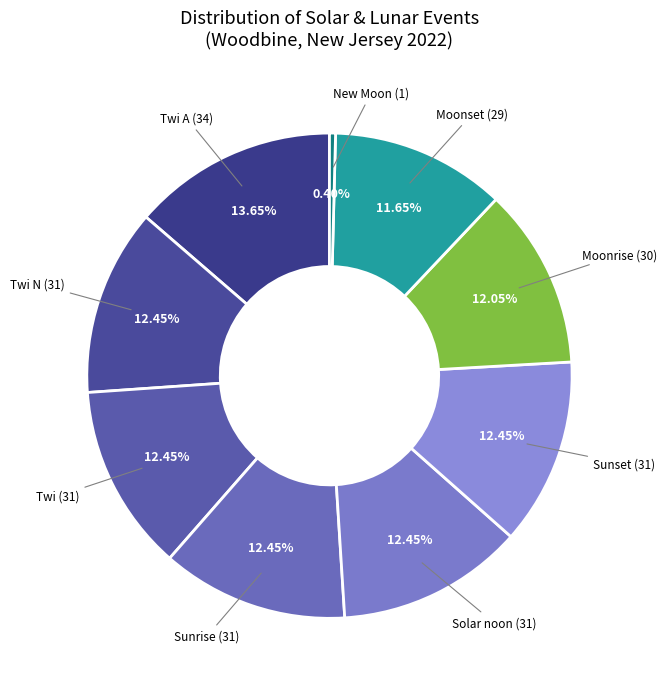

What is the largest slice in the pie chart?

Twi A